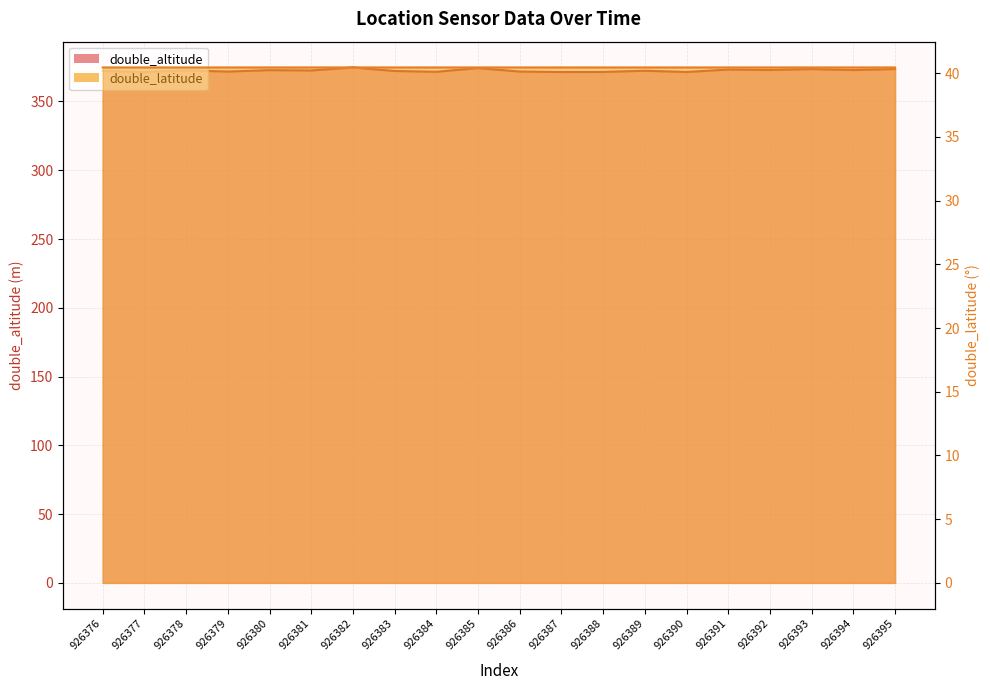

What is the smallest value displayed?

40.5